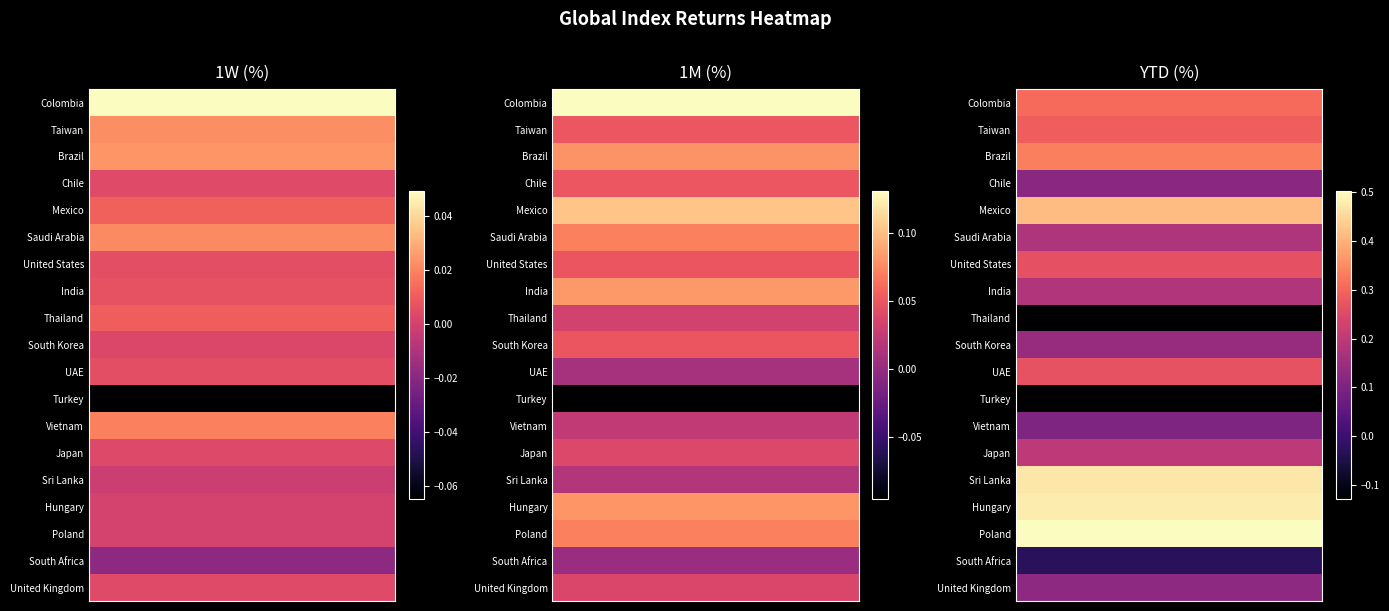

What is the difference between the YTD (%) values at India and Poland?

0.3